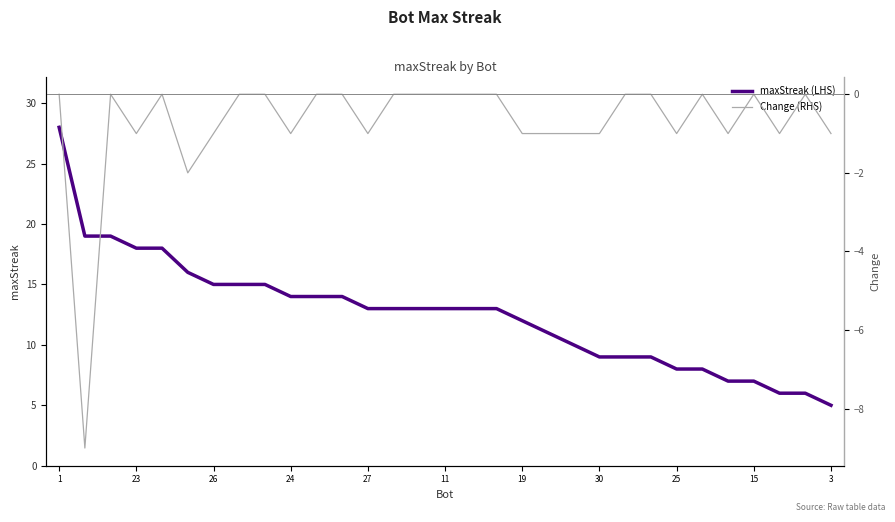

The maxStreak (LHS) series shows 15 at 26. True or false?

True